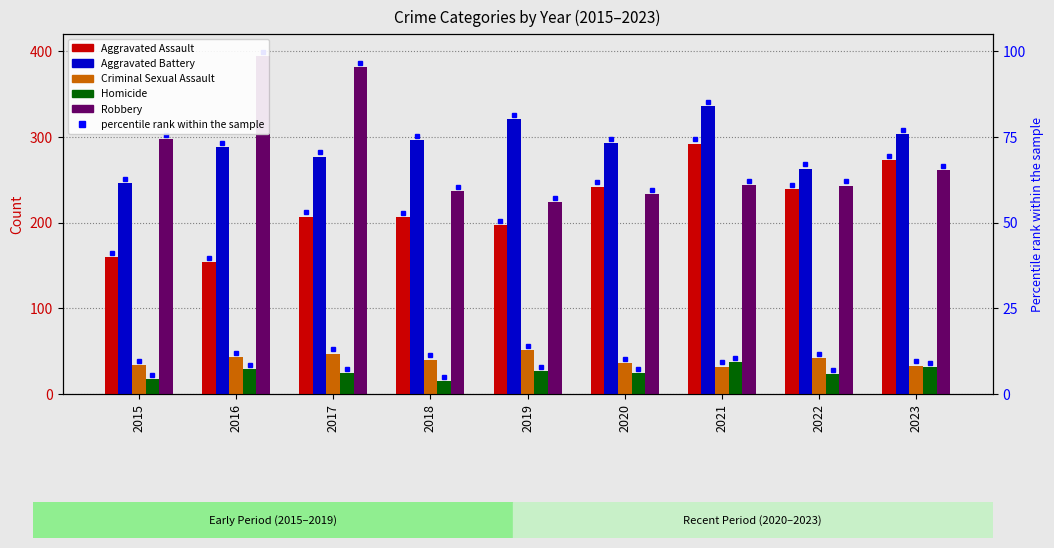

What is the value of the Aggravated Battery bar at the 1st from the left?

246